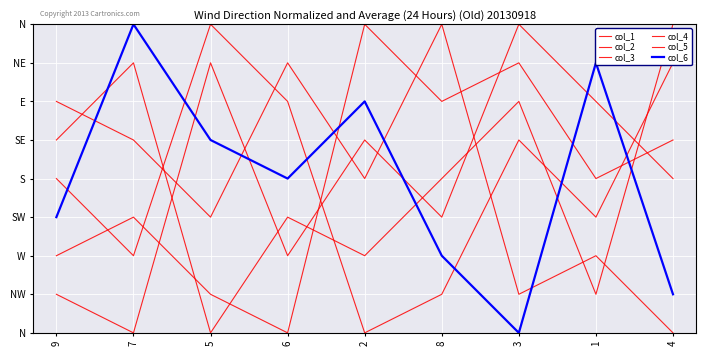

Count the number of categories in the chart.

9